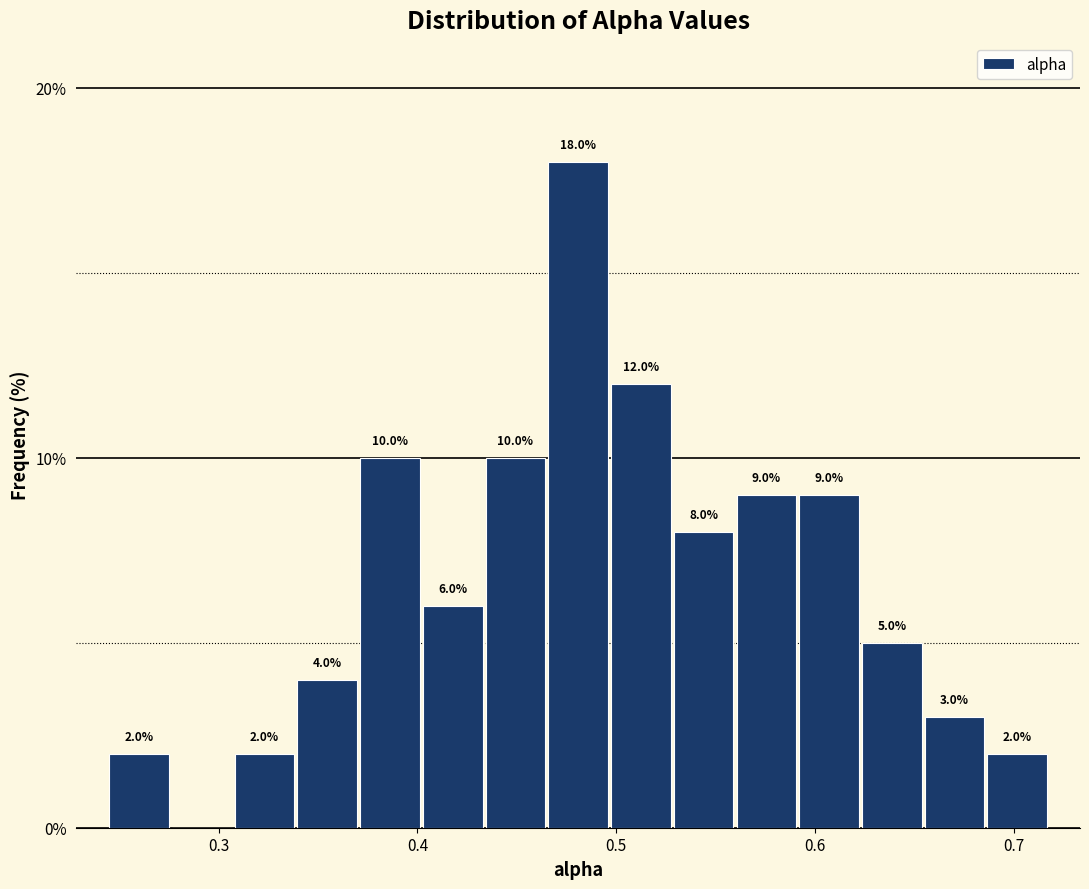

Around what value on the x-axis is the tallest bar? Give the approximate position of its centre, as read against the axis.

0.48